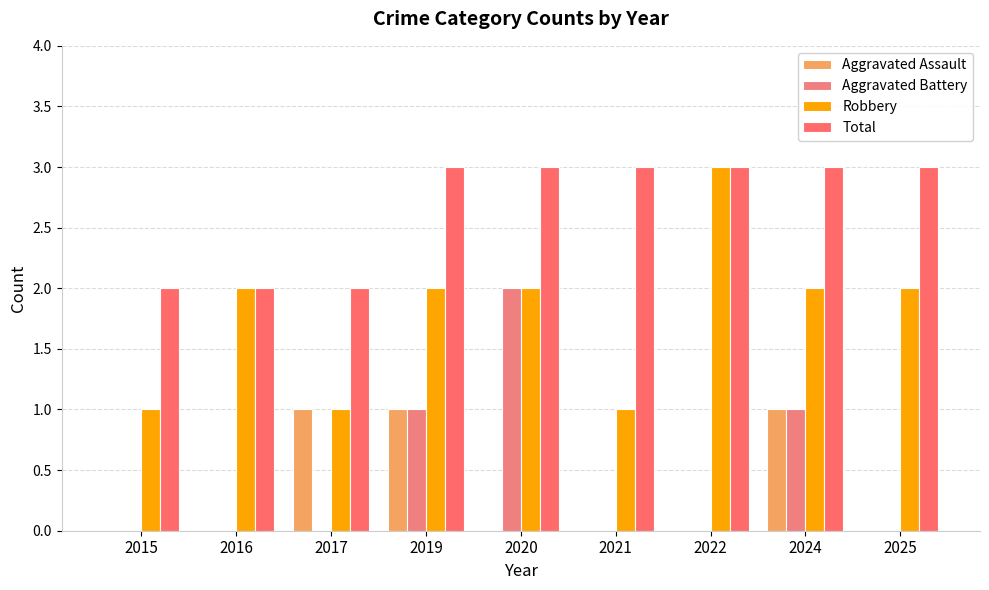

How many categories are shown in the chart?

9